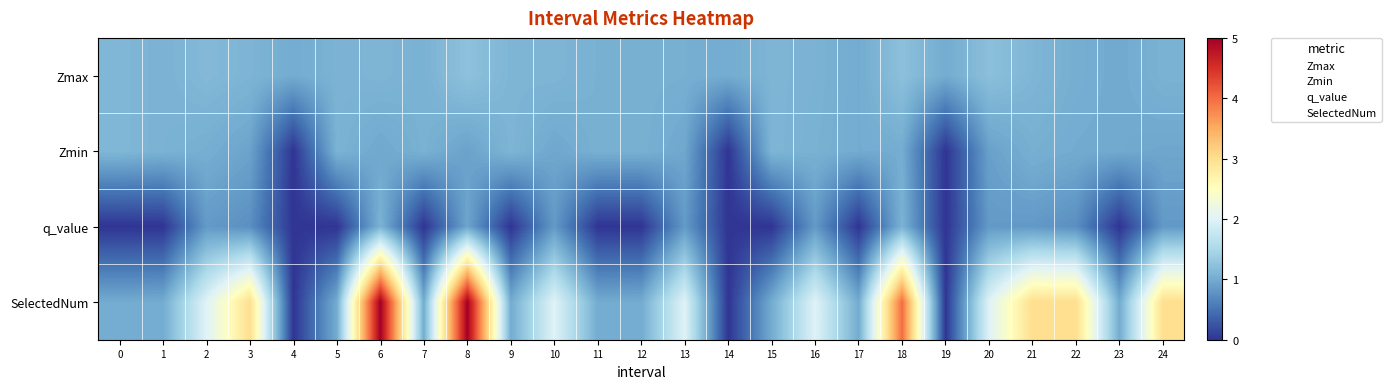

Which has a higher value, 11 or 24?

24